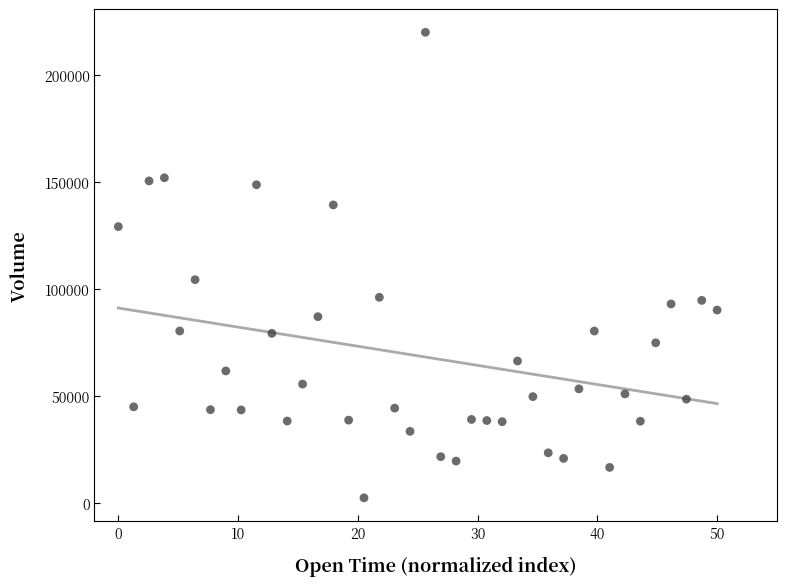

What Y value in the scatter plot is closest to 111204?

104369.8